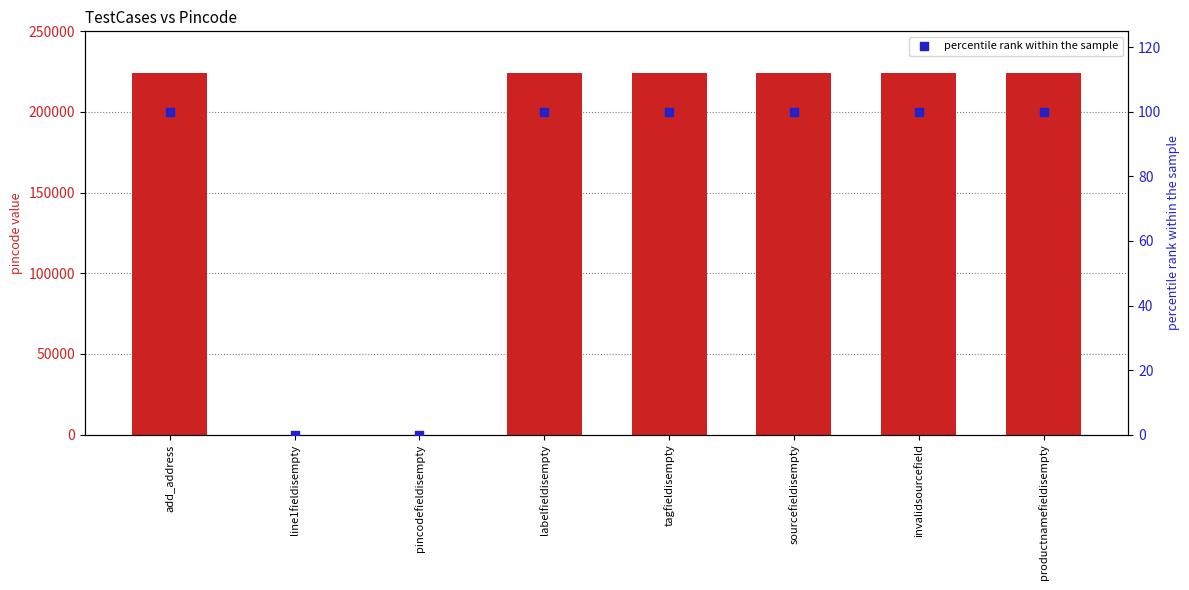

At how many categories does at least one series exceed 33577?

6